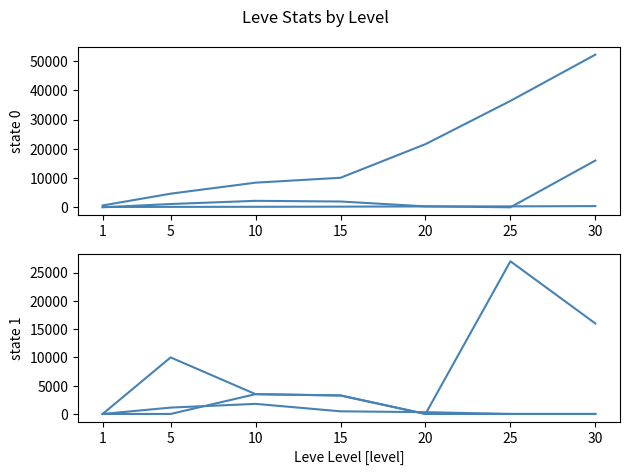

At which category is the sum across all series the highest?

30